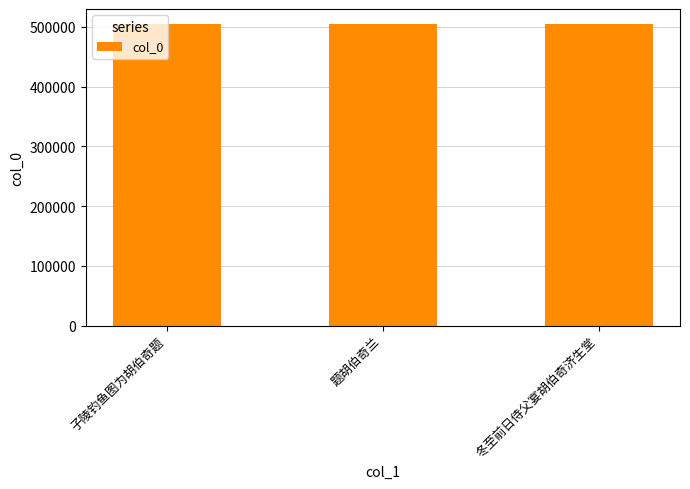

What is the label of the 3rd bar from the right?

子陵钓鱼图为胡伯奇题